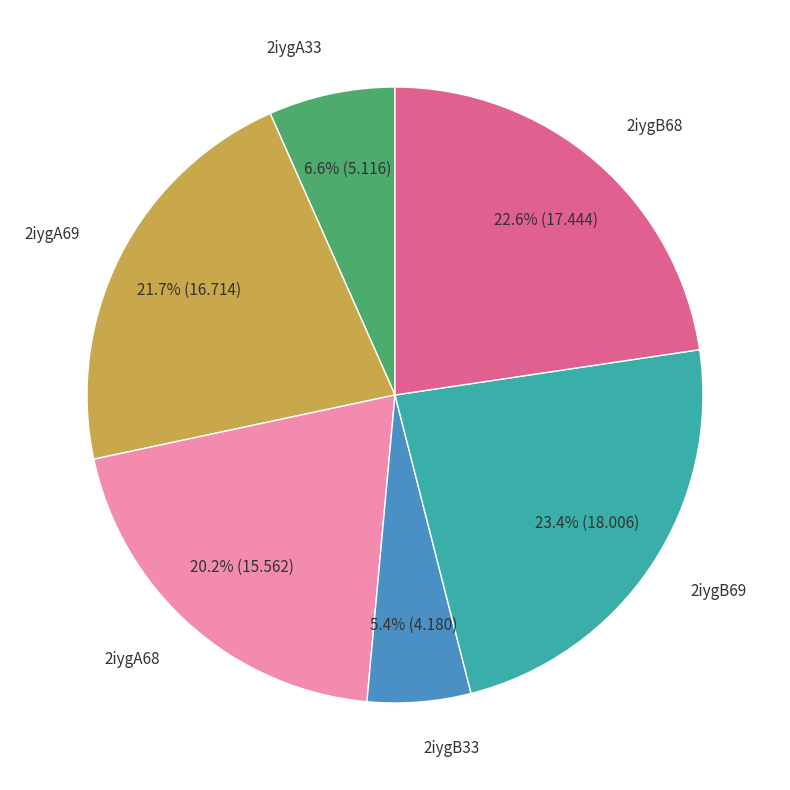

How many segments does this pie chart have?

6